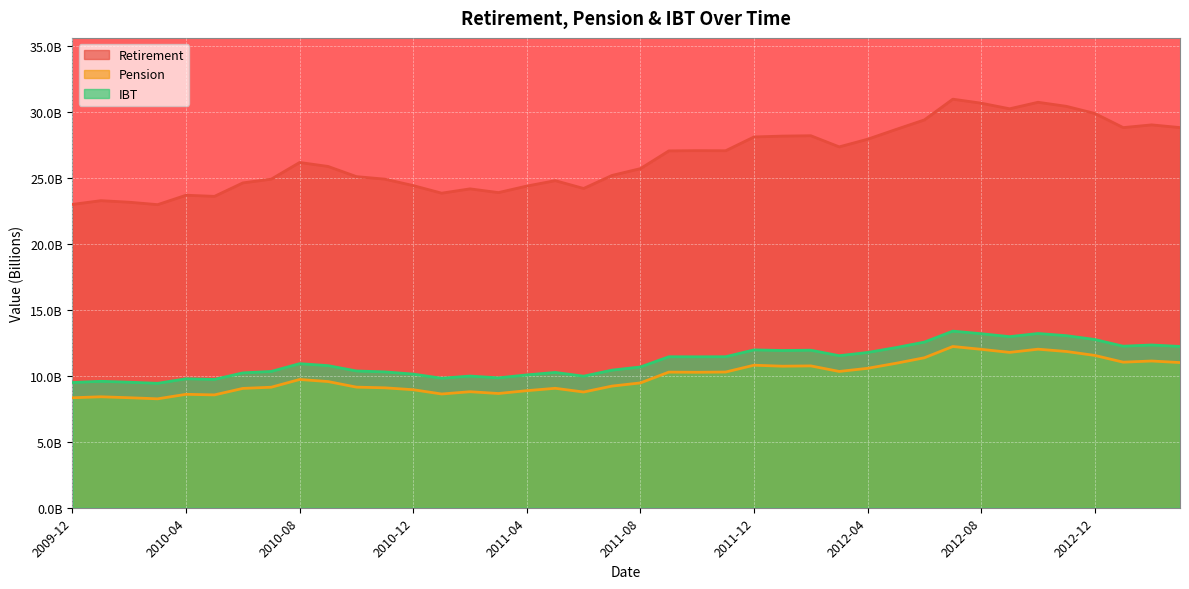

True or false: Pension has a value of 14.3 at 2011-11.

False